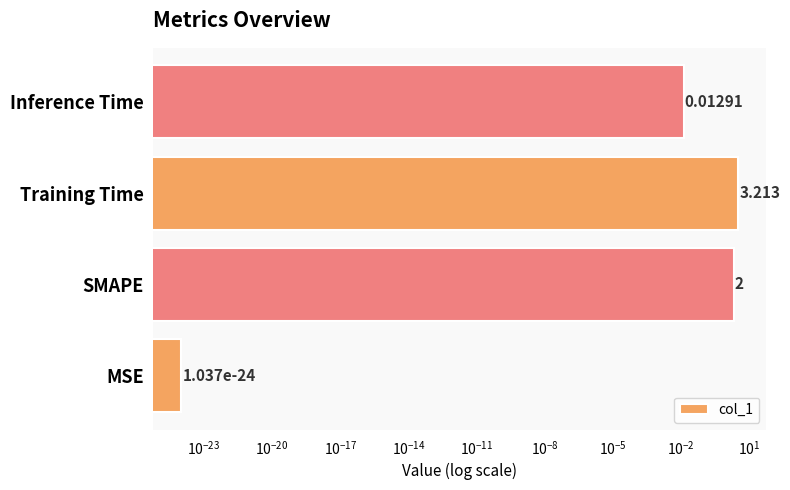

Between Inference Time and MSE, which is larger?

Inference Time